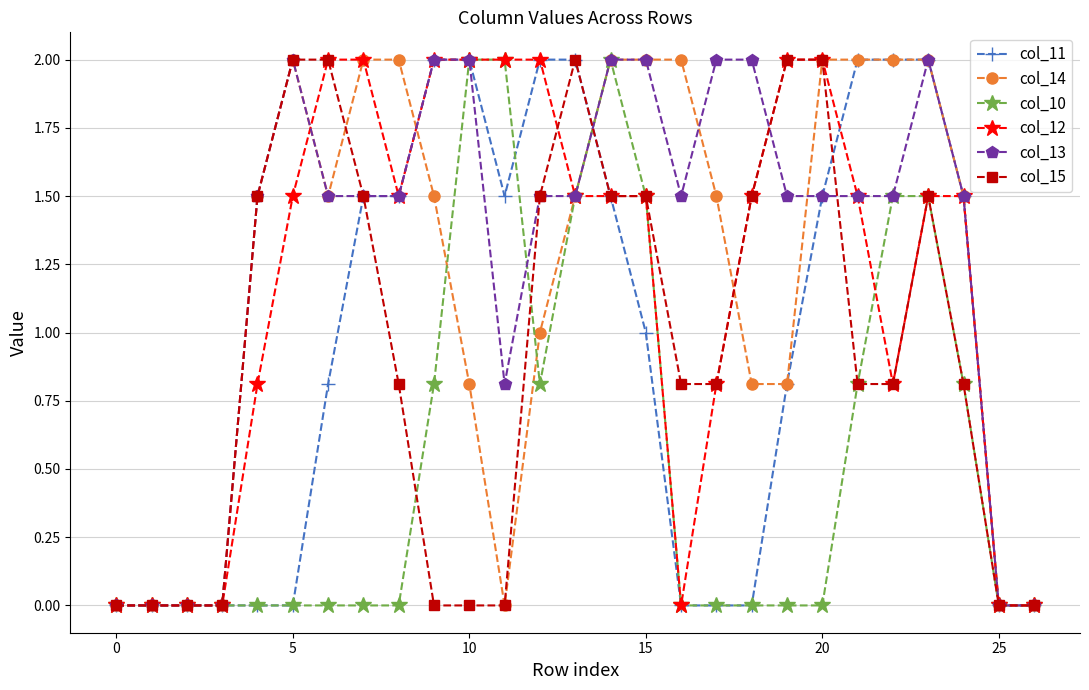

What is the maximum value for col_12?

2.0